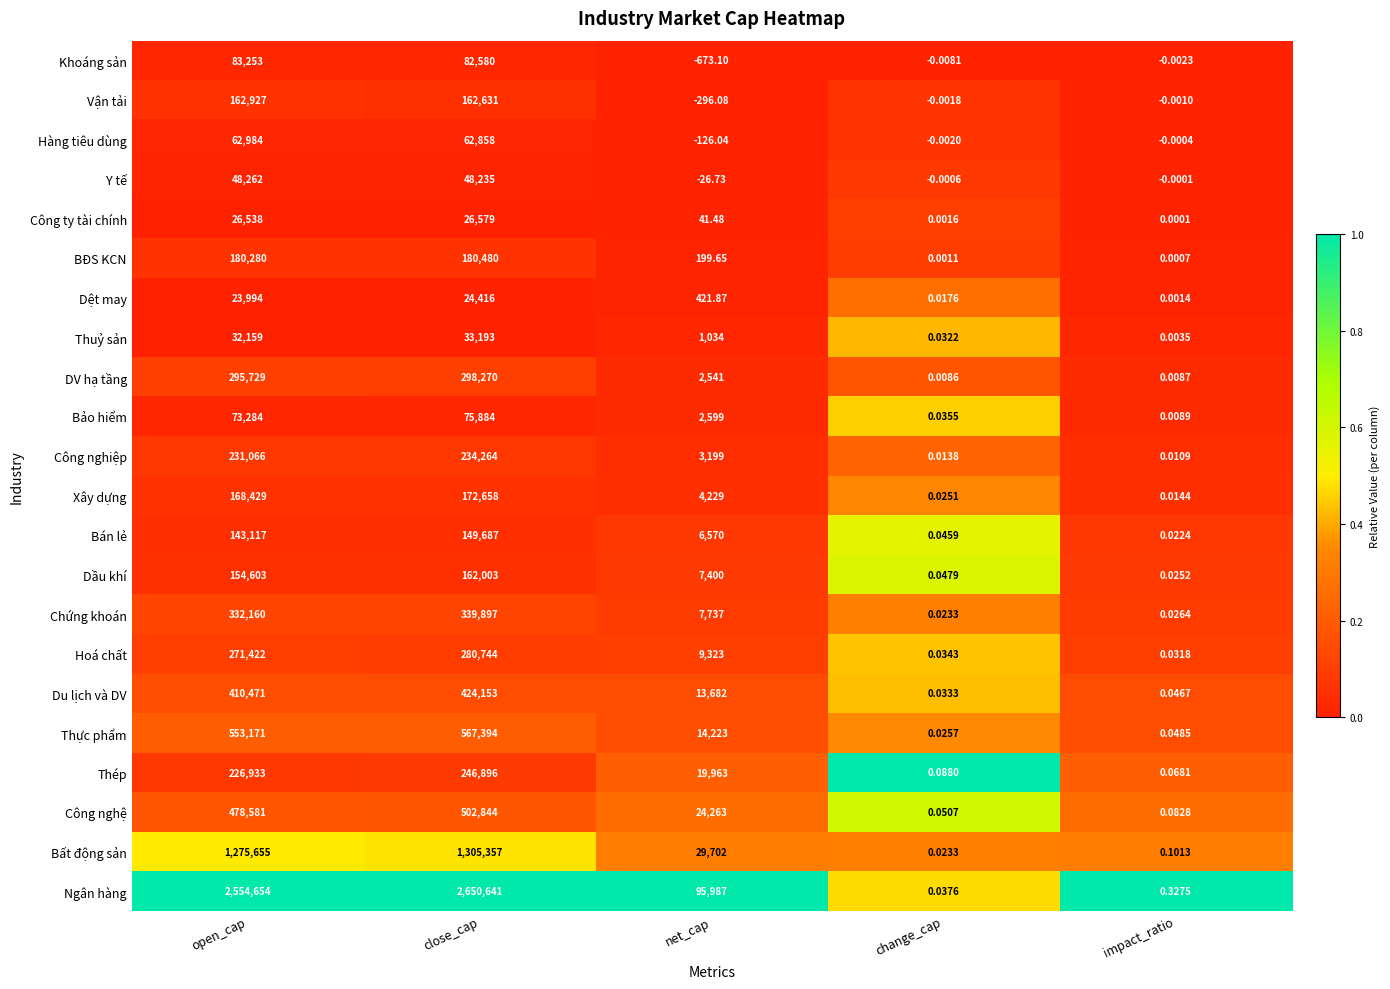

What is the spread (max minus min) of values at open_cap?

2530660.0